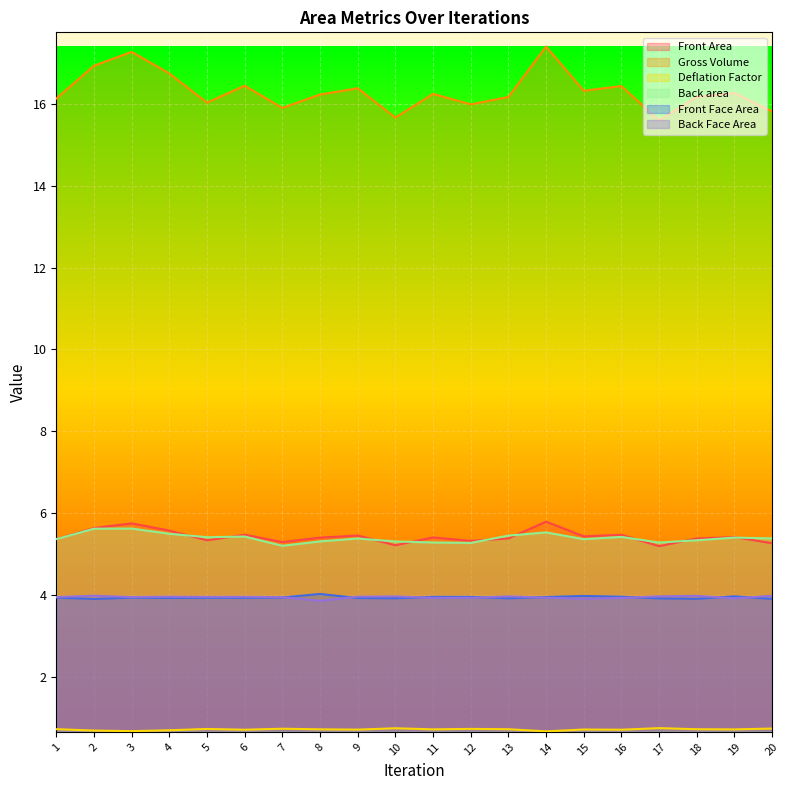

Reading right to left, what are all the values shown in this chart?

Front Area: 5.3	5.4	5.4	5.2	5.5	5.4	5.8	5.4	5.3	5.4	5.2	5.5	5.4	5.3	5.5	5.3	5.6	5.8	5.6	5.4
Gross Volume: 15.8	16.3	16.2	15.6	16.4	16.3	17.4	16.2	16.0	16.2	15.7	16.4	16.2	15.9	16.4	16.0	16.7	17.3	16.9	16.1
Deflation Factor: 0.7	0.7	0.7	0.8	0.7	0.7	0.7	0.7	0.7	0.7	0.8	0.7	0.7	0.7	0.7	0.7	0.7	0.7	0.7	0.7
Back area: 5.4	5.4	5.3	5.3	5.4	5.4	5.5	5.5	5.3	5.3	5.3	5.4	5.3	5.2	5.4	5.4	5.5	5.6	5.6	5.4
Front Face Area: 4.0	3.9	4.0	4.0	3.9	3.9	3.9	4.0	3.9	3.9	4.0	4.0	3.9	4.0	4.0	4.0	4.0	4.0	4.0	4.0
Back Face Area: 3.9	4.0	3.9	3.9	4.0	4.0	4.0	3.9	4.0	4.0	3.9	3.9	4.0	3.9	3.9	3.9	3.9	3.9	3.9	3.9